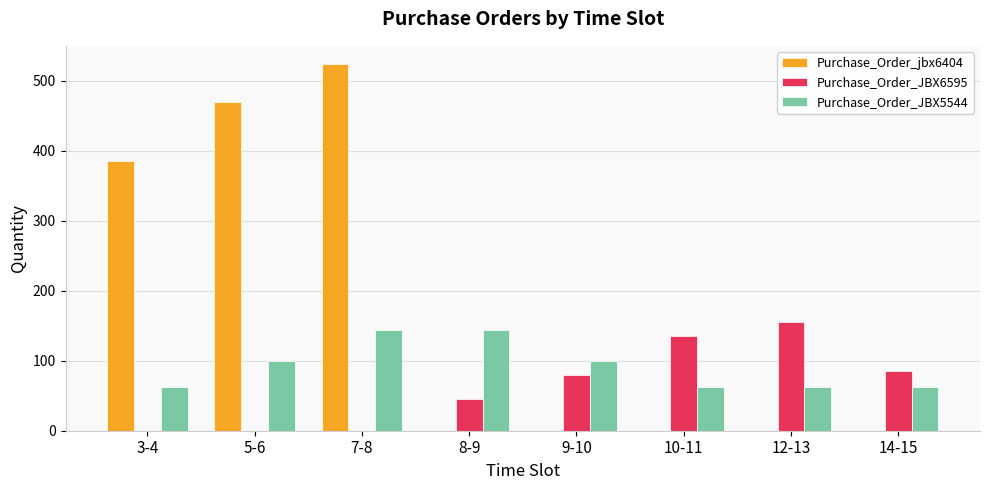

True or false: Purchase_Order_jbx6404 has a value of 281 at 8-9.

False